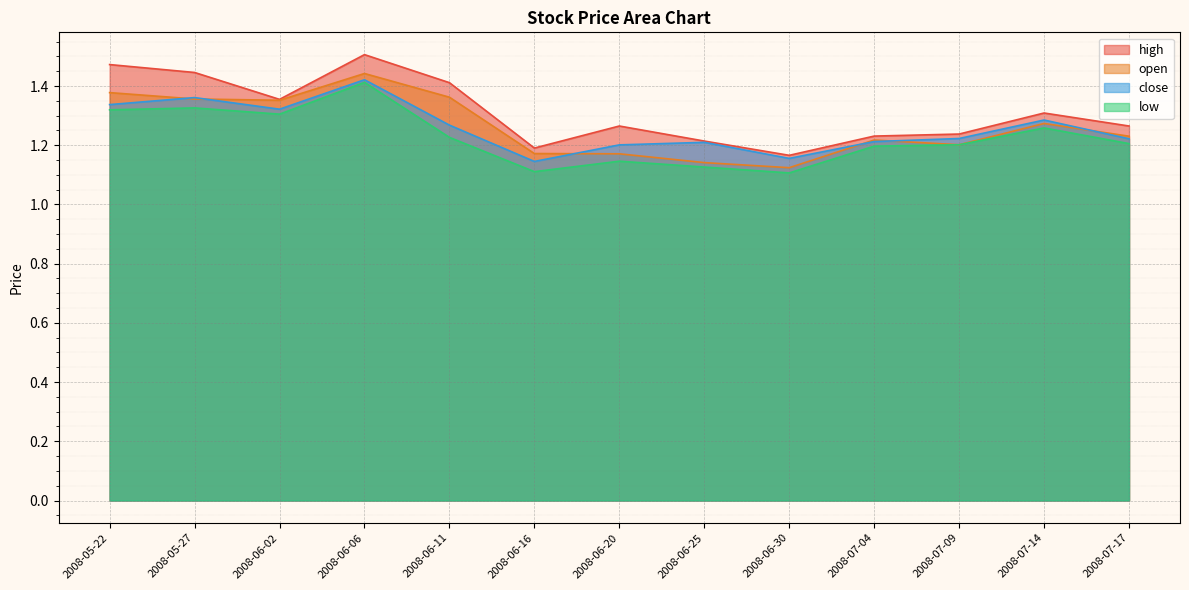

What is the difference between the maximum and minimum values in the open series?

0.3